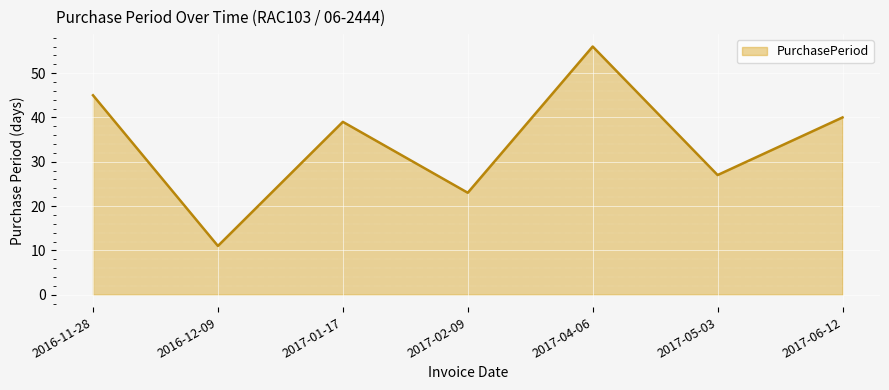

What is the ratio of the value at 2017-02-09 to the value at 2017-04-06?

0.4